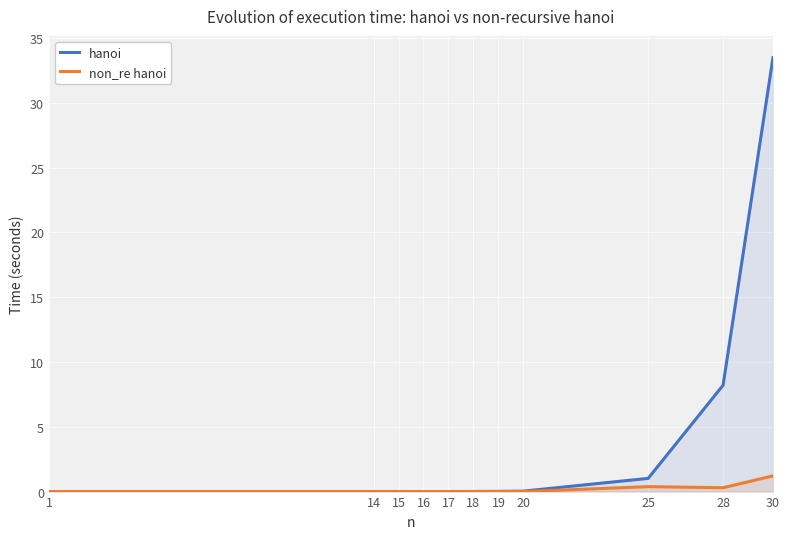

At which category is the sum across all series the highest?

30